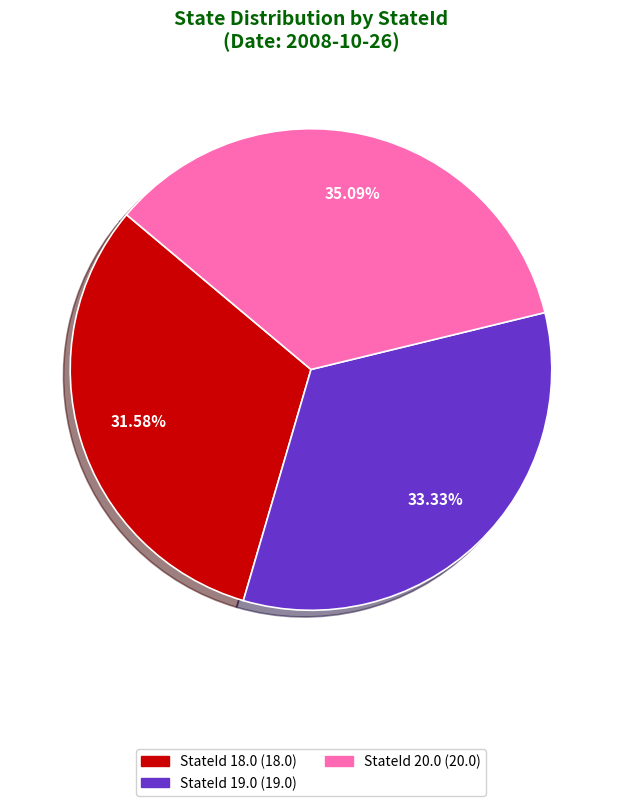

True or false: StateId 18.0 accounts for 32% of the total.

True